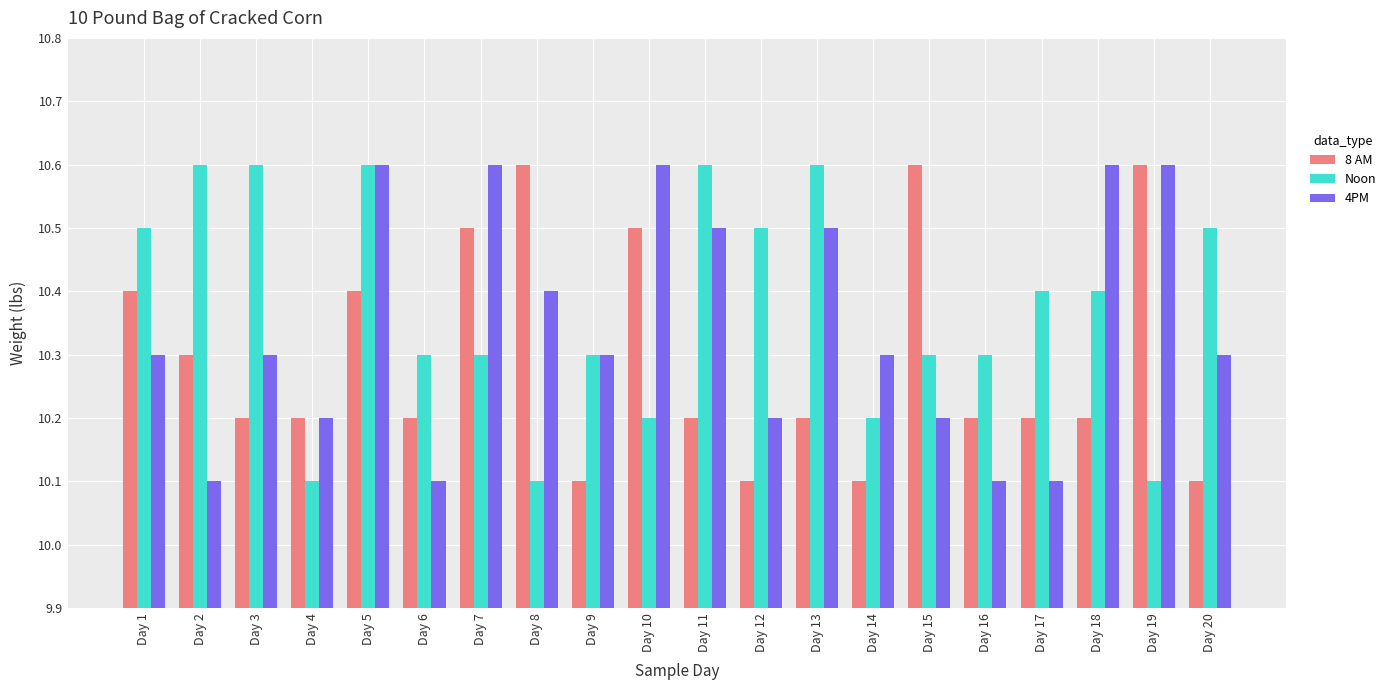

What is the minimum value shown in the chart?

10.1